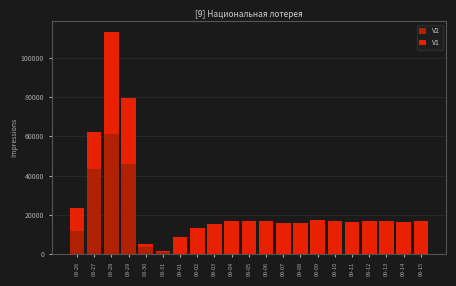

At which category is the sum across all series the highest?

08-28